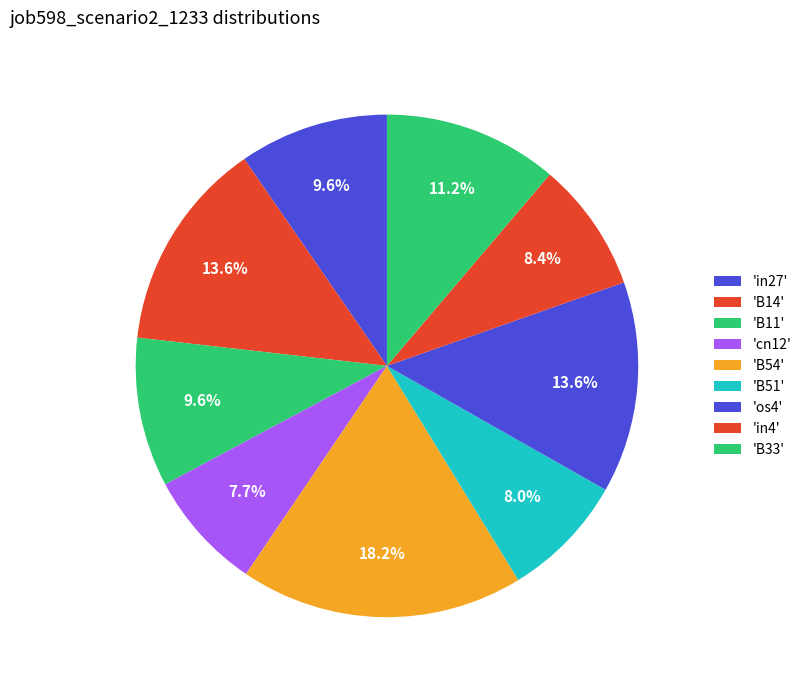

Which category has the smallest portion of the pie?

cn12